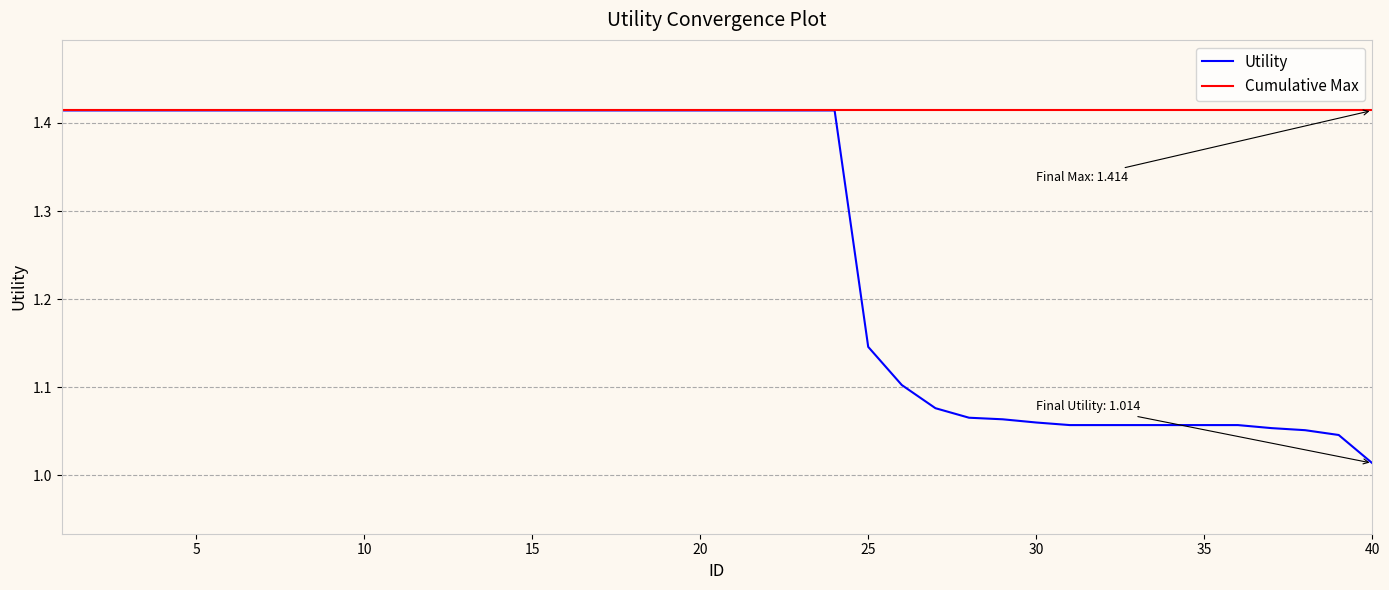

Which series has the widest spread of values?

Utility